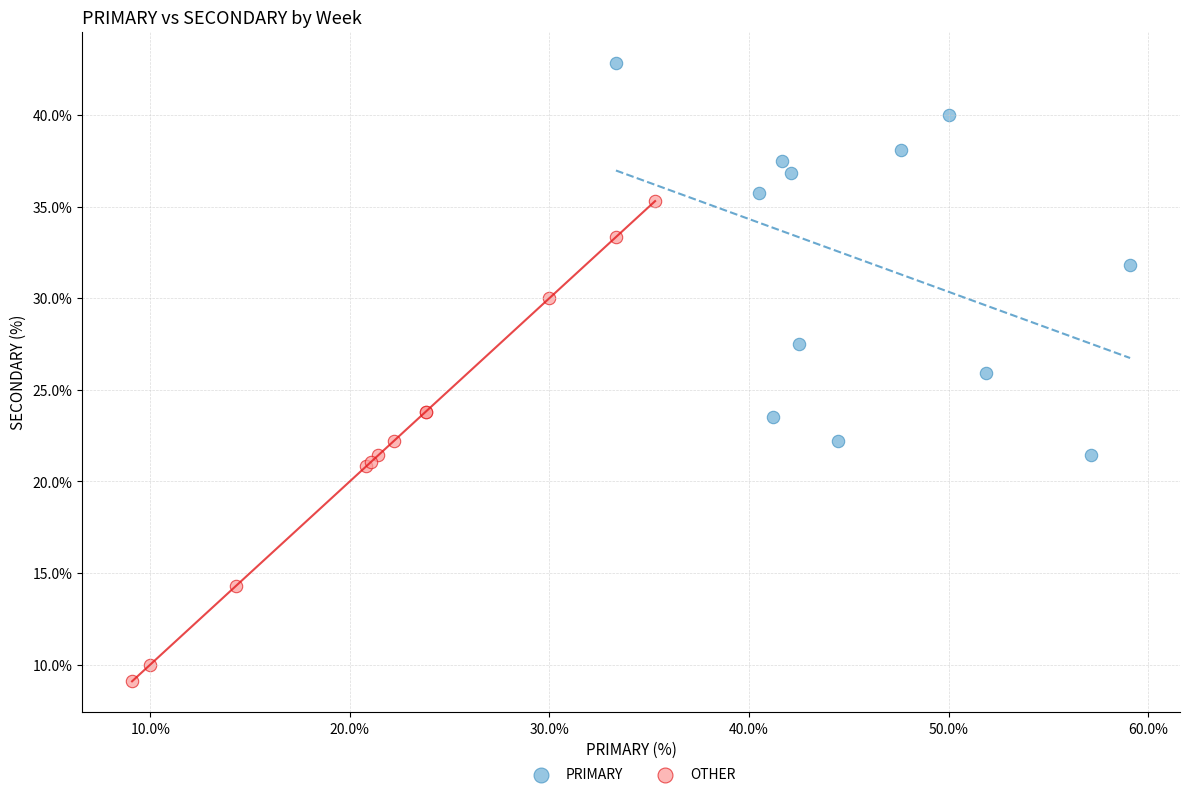

Which series reaches the maximum Y coordinate?

PRIMARY